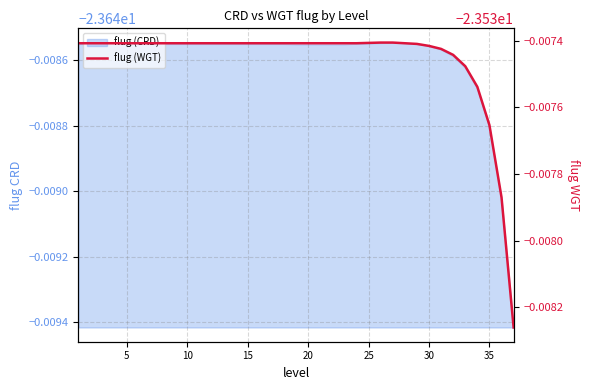

Where is the data nearest to the value -23?

25